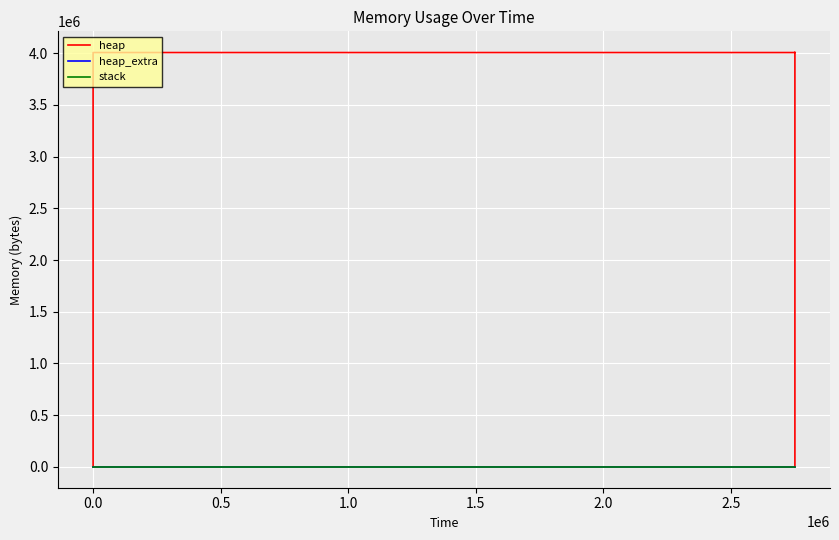

Reading left to right, extract all data points from this chart.

heap: 0	472	4568	4004568	4004633	4005105	4009201	4009201	4005105	4004633	4000537	4000065	4000000	0
heap_extra: 0	16	24	32	55	71	79	79	71	55	47	31	8	0
stack: 0	0	0	0	0	0	0	0	0	0	0	0	0	0